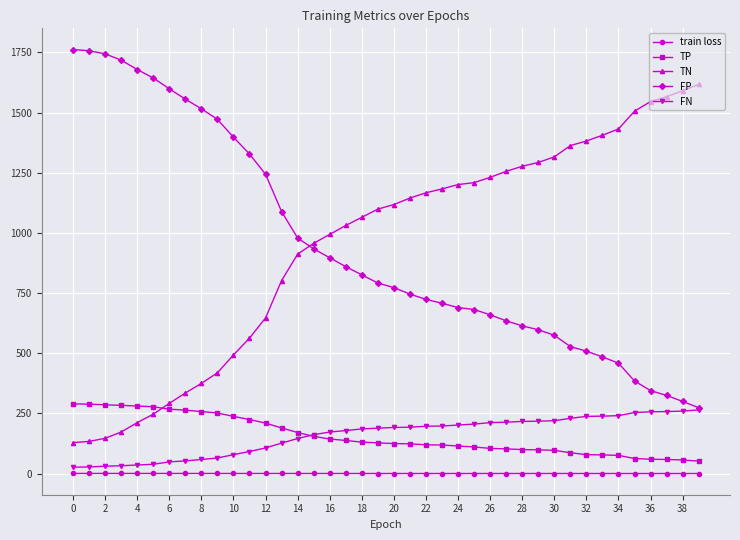

What is the greatest value displayed?

1762.0